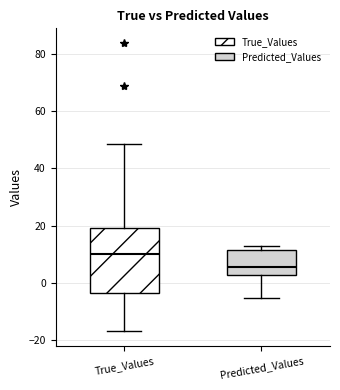

Where is the lower edge of the box for Predicted_Values on the y-axis? The values are not printed on the chart, so give them approximately, as read against the axis.

2